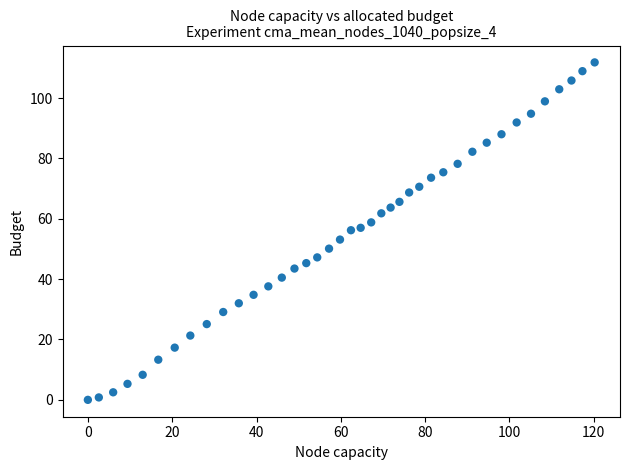

What is the range of Y values (max minus min)?

111.8